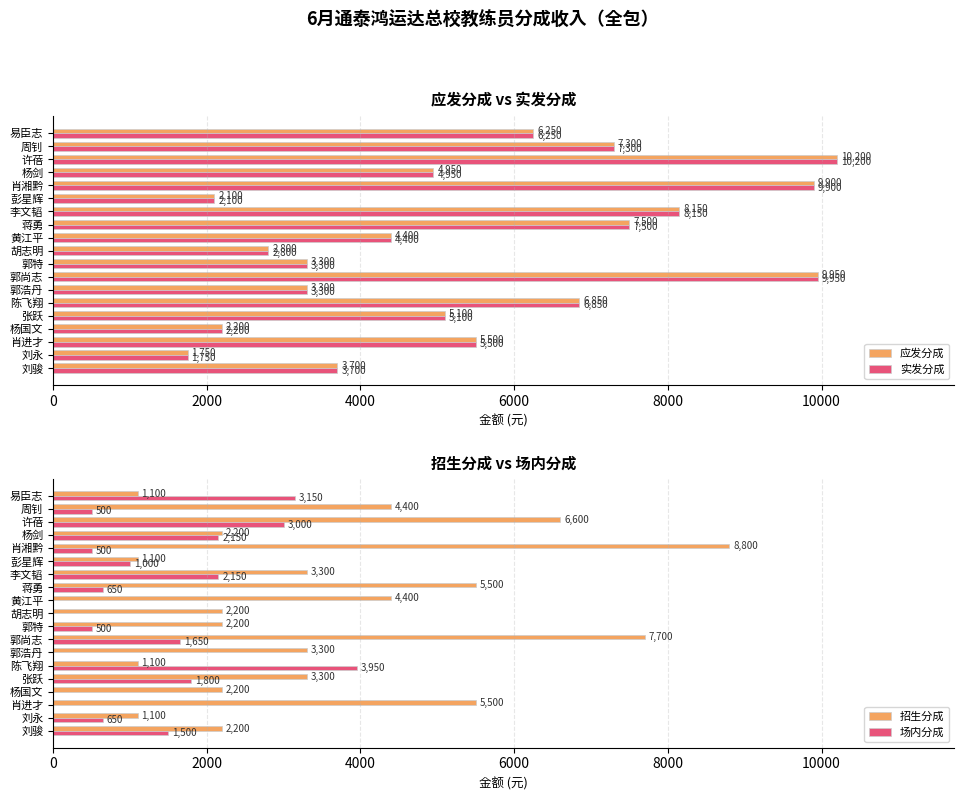

Which series has the widest spread of values?

应发分成